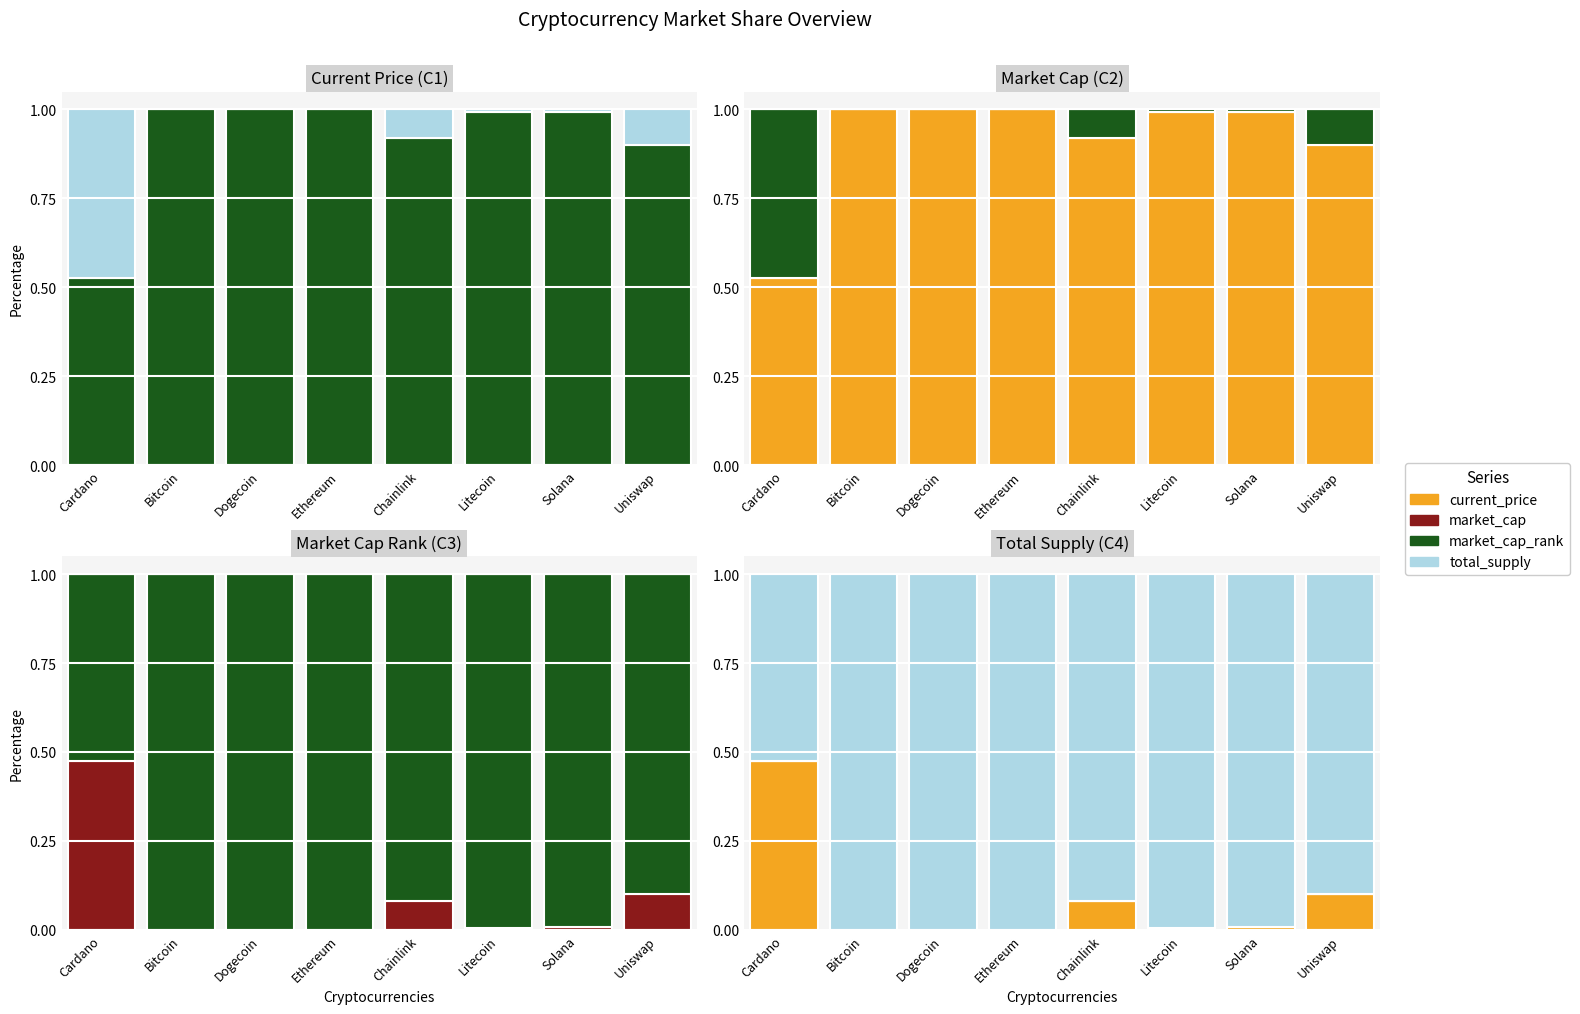

Which series changed the most between Bitcoin and Litecoin?

total_supply